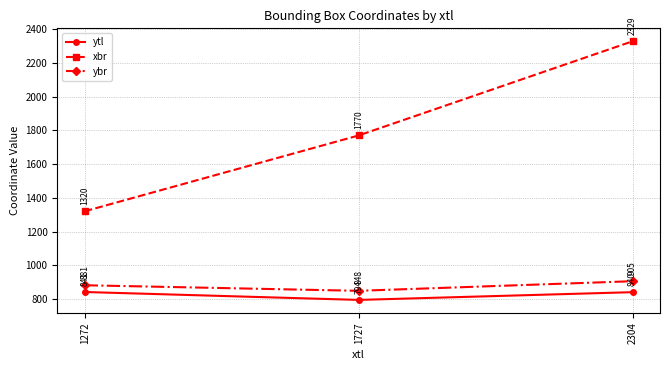

List the labels in order of ytl value, smallest first.

1727, 2304, 1272